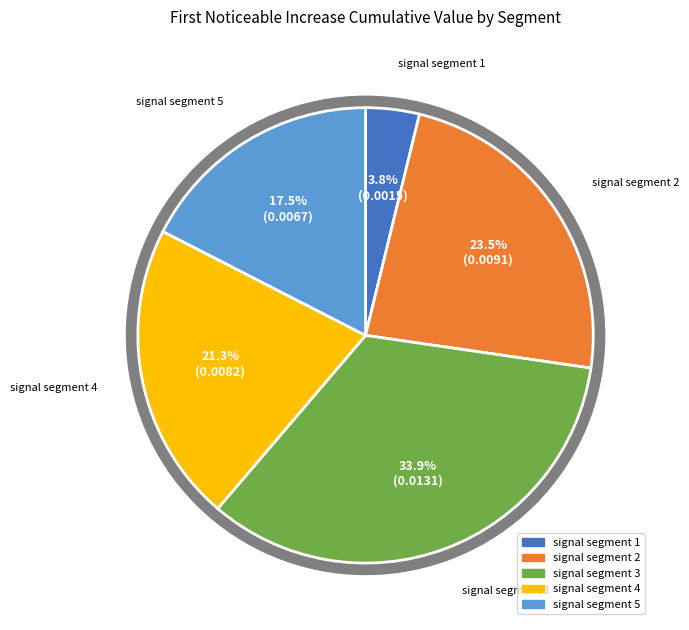

To the nearest percent, what is the average slice percentage?

20%